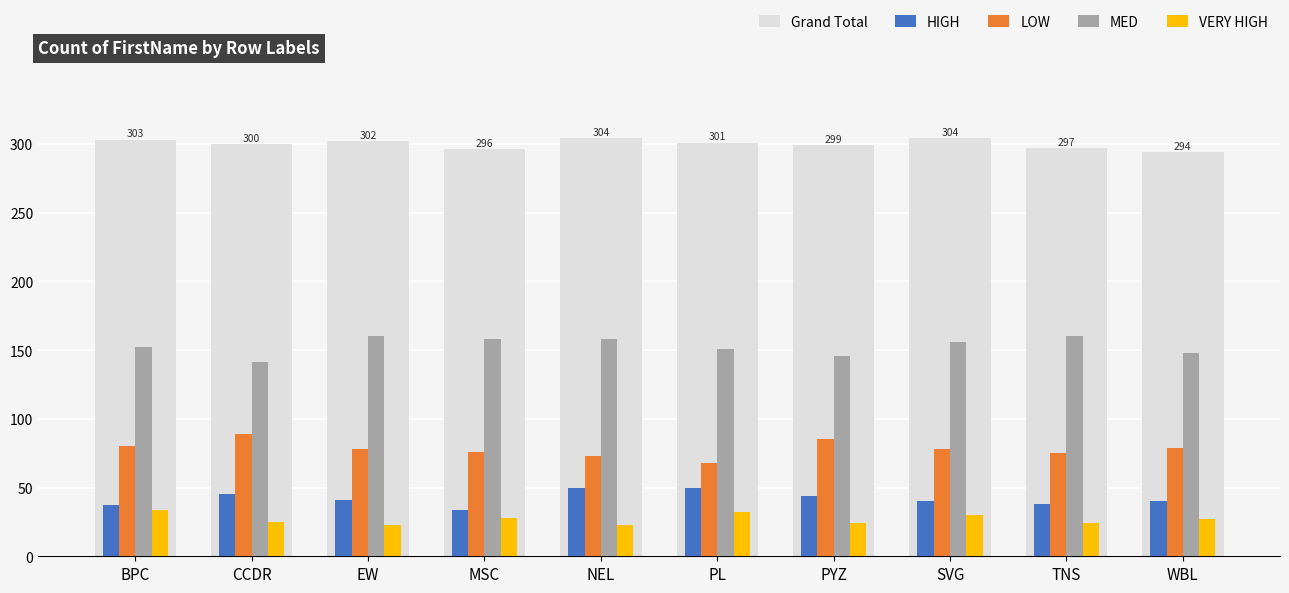

At NEL, list the series in order from largest to smallest.

Grand Total, MED, LOW, HIGH, VERY HIGH